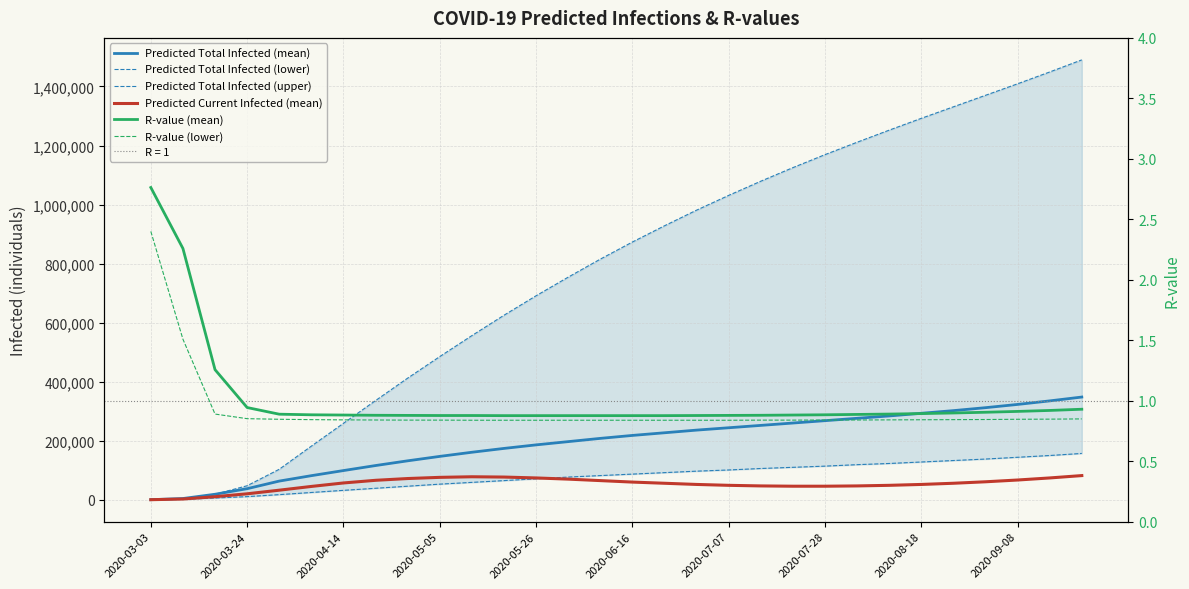

What is the sum of the Predicted Current Infected (mean) values at 12 and 2020-08-18?

146000.0